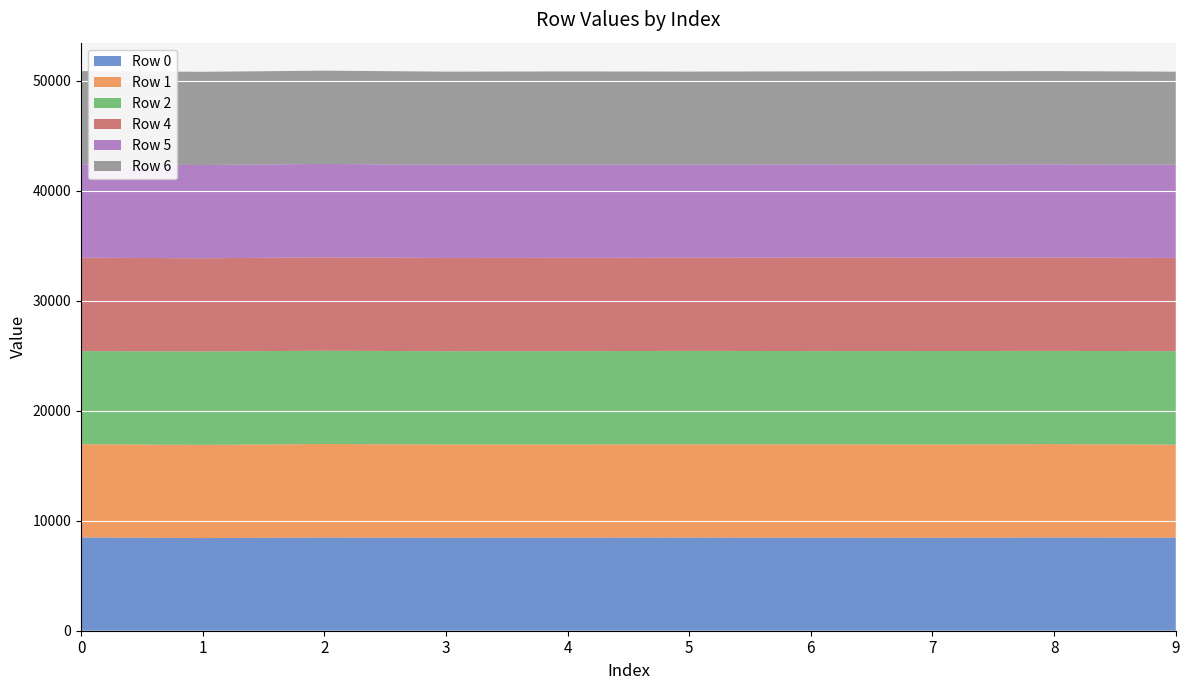

What is the total value across all series at 1?

50807.5